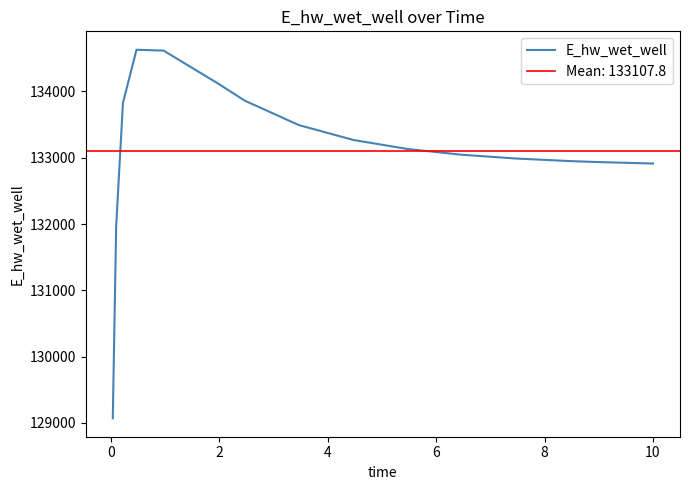

What is the maximum value for E_hw_wet_well?

134628.2